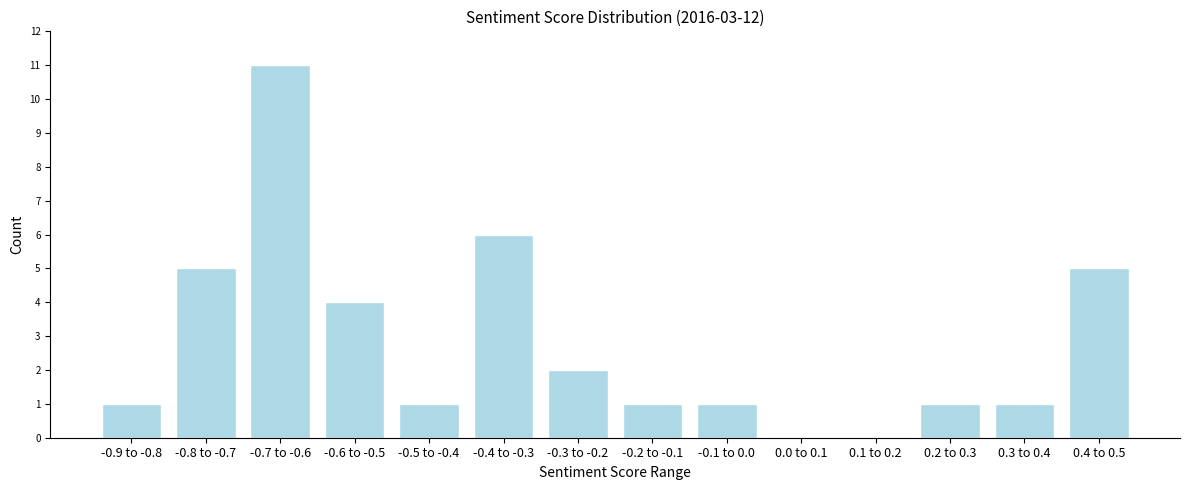

Reading right to left, list all the values displayed in this chart.

0.4 to 0.5=5	0.3 to 0.4=1	0.2 to 0.3=1	0.1 to 0.2=0	0.0 to 0.1=0	-0.1 to 0.0=1	-0.2 to -0.1=1	-0.3 to -0.2=2	-0.4 to -0.3=6	-0.5 to -0.4=1	-0.6 to -0.5=4	-0.7 to -0.6=11	-0.8 to -0.7=5	-0.9 to -0.8=1